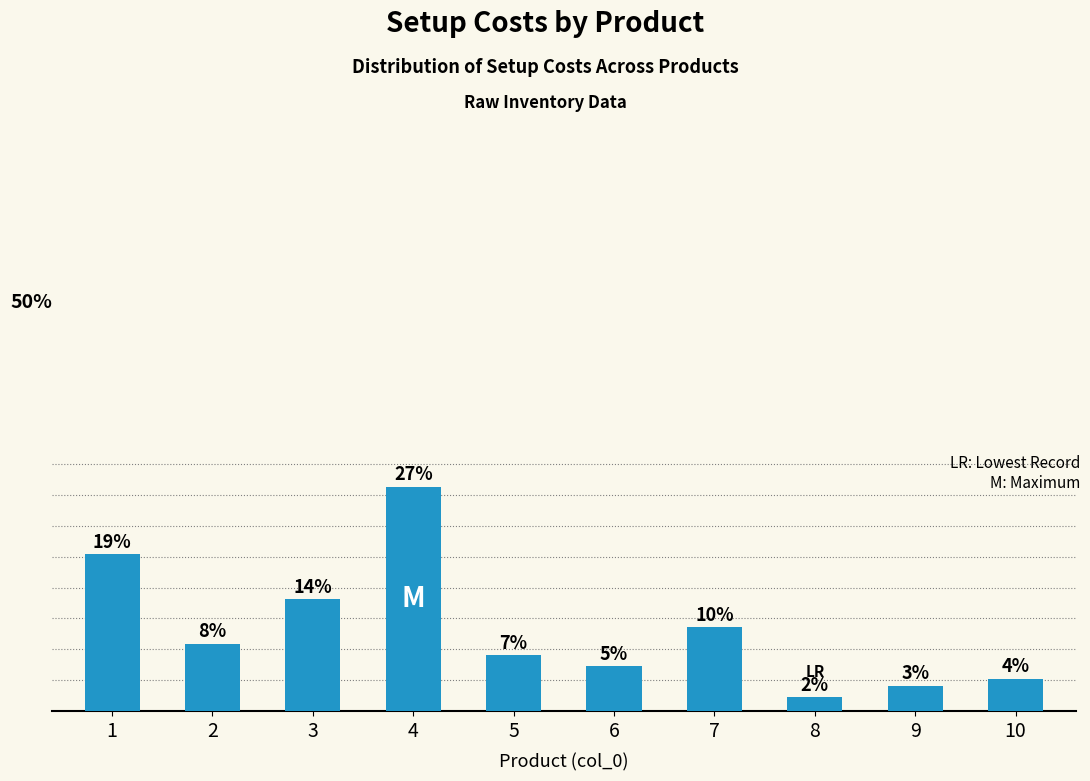

List the labels in order of value, smallest first.

8, 9, 10, 6, 5, 2, 7, 3, 1, 4